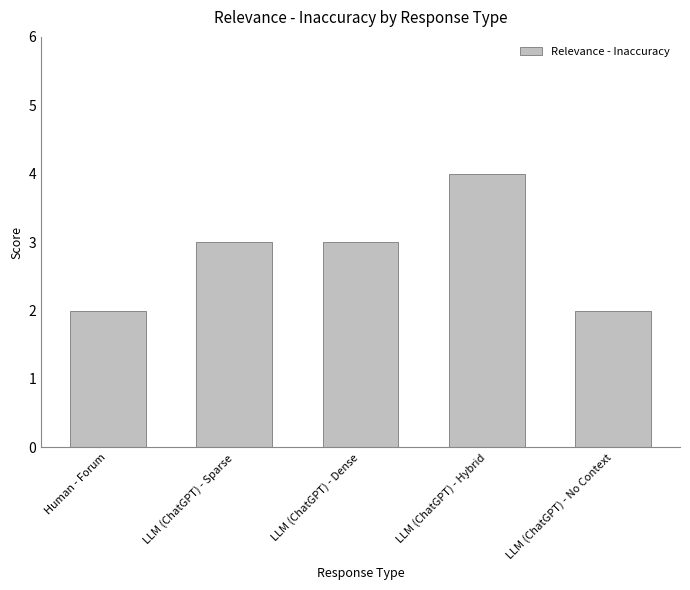

Count the number of categories in the chart.

5